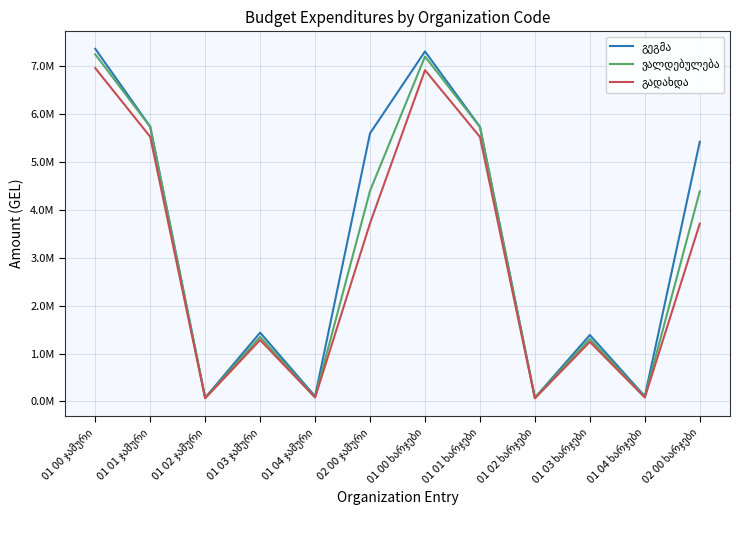

Does the chart have visible grid lines?

Yes